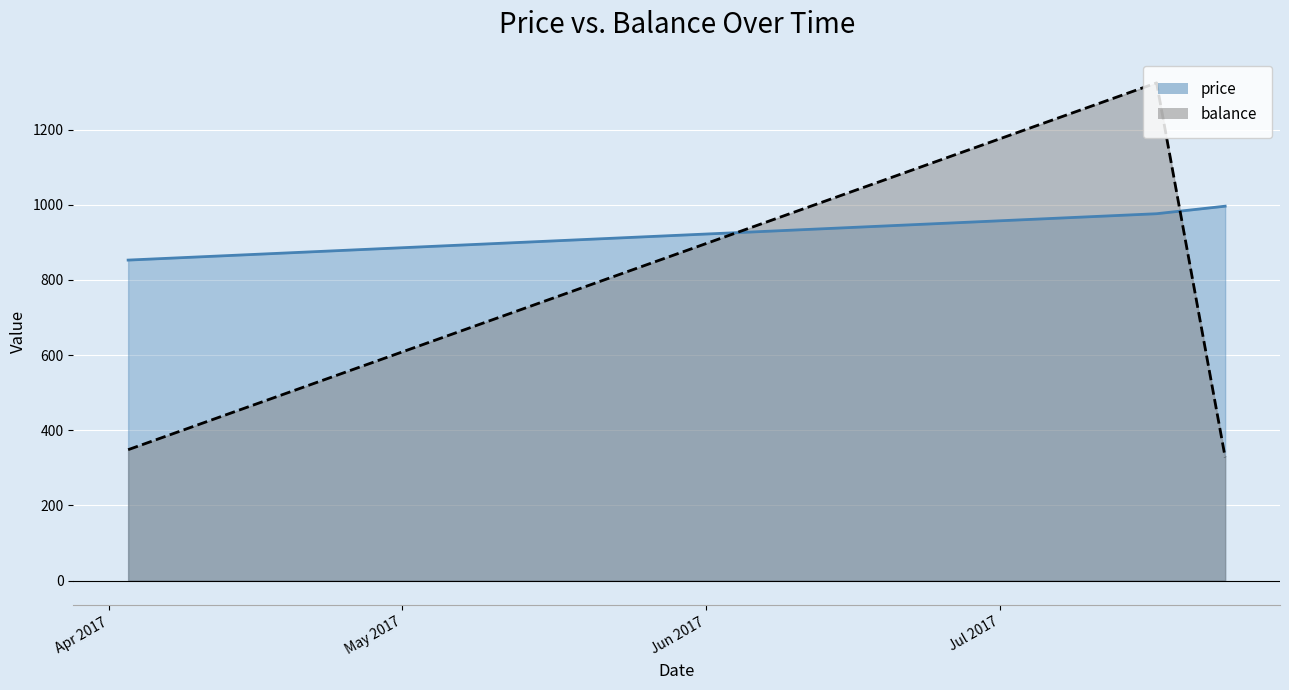

What is the difference between the balance values at 2017-07-17 and 2017-04-03?

976.1